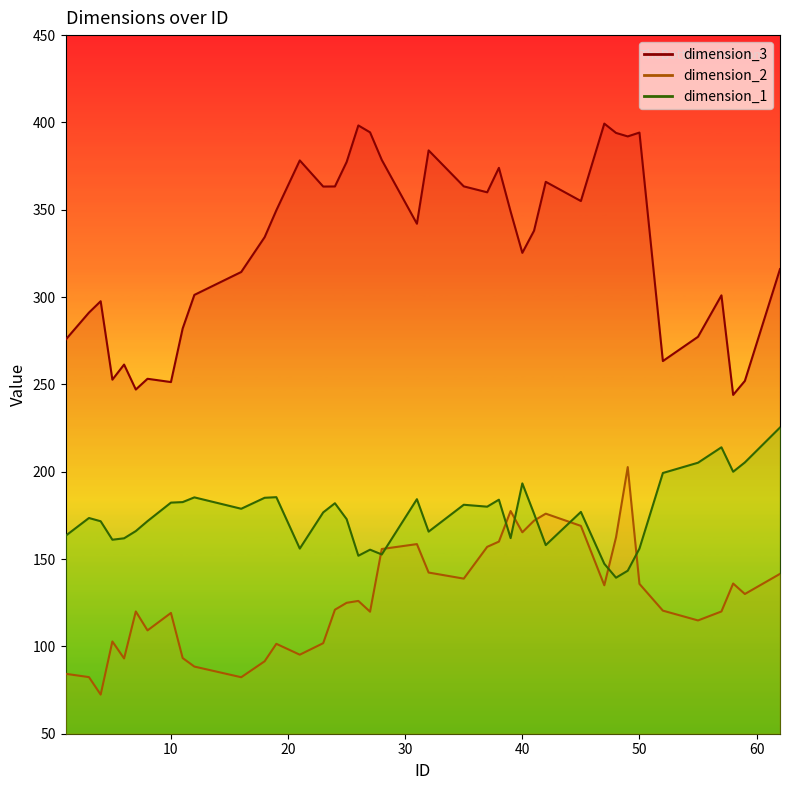

What is the value of the dimension_1 point at the 12th from the left?

185.1